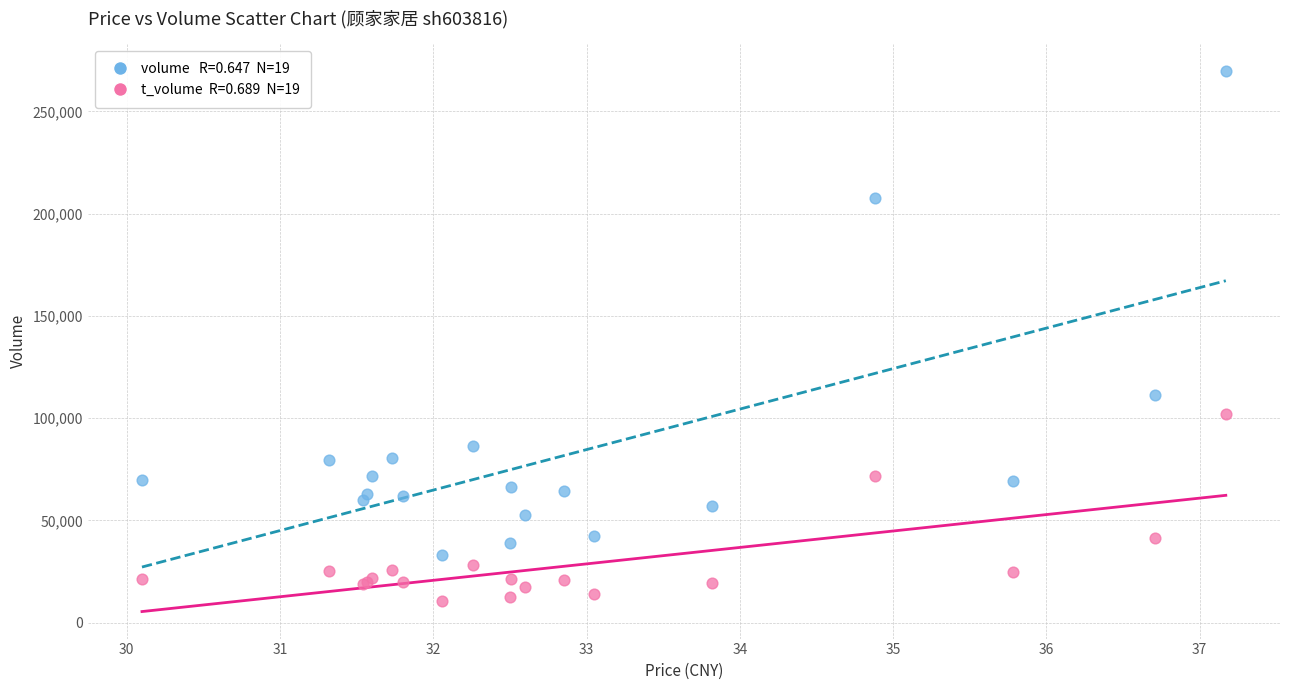

Across all series, what Y value is closest to 140159?

111257